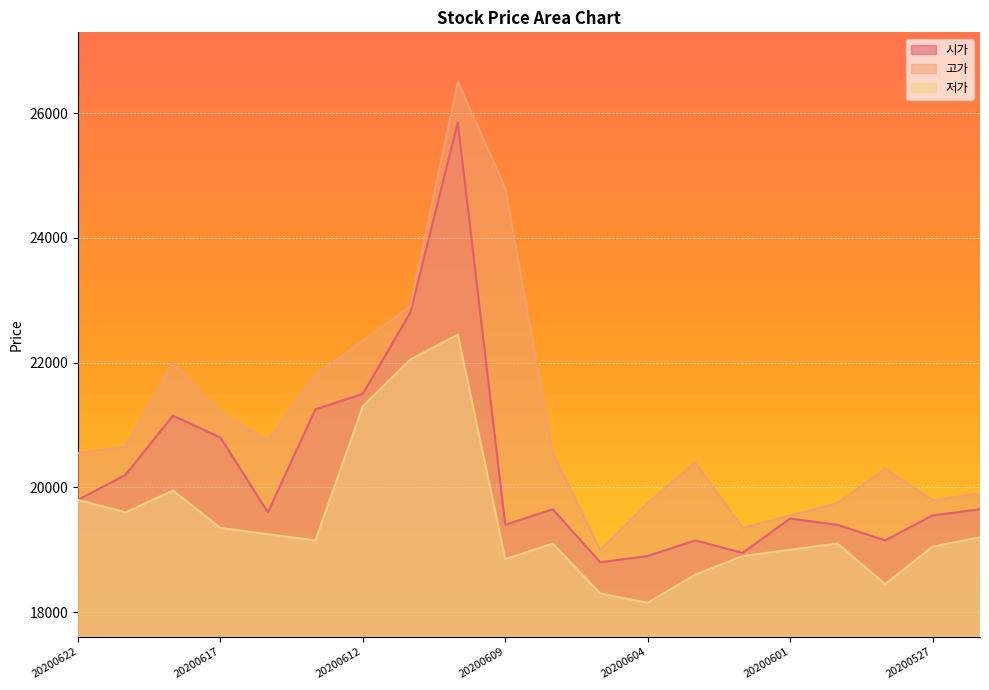

Does the chart display data point markers on the line(s)?

No